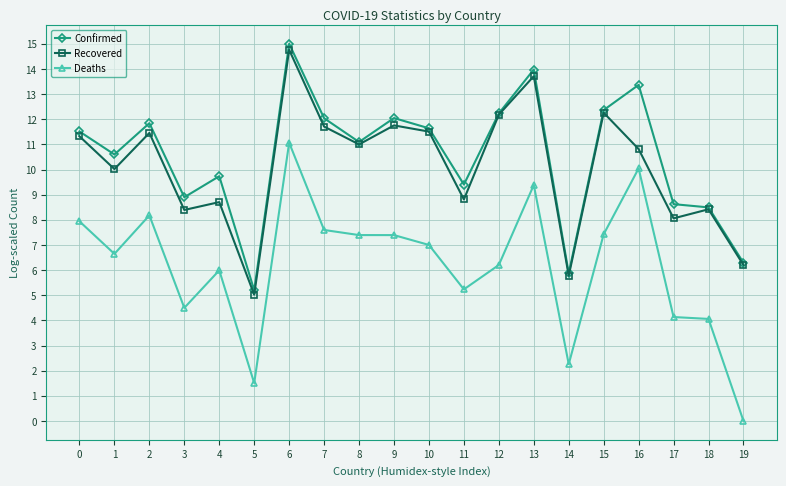

Rank the series by their maximum value, from highest to lowest.

Confirmed, Recovered, Deaths